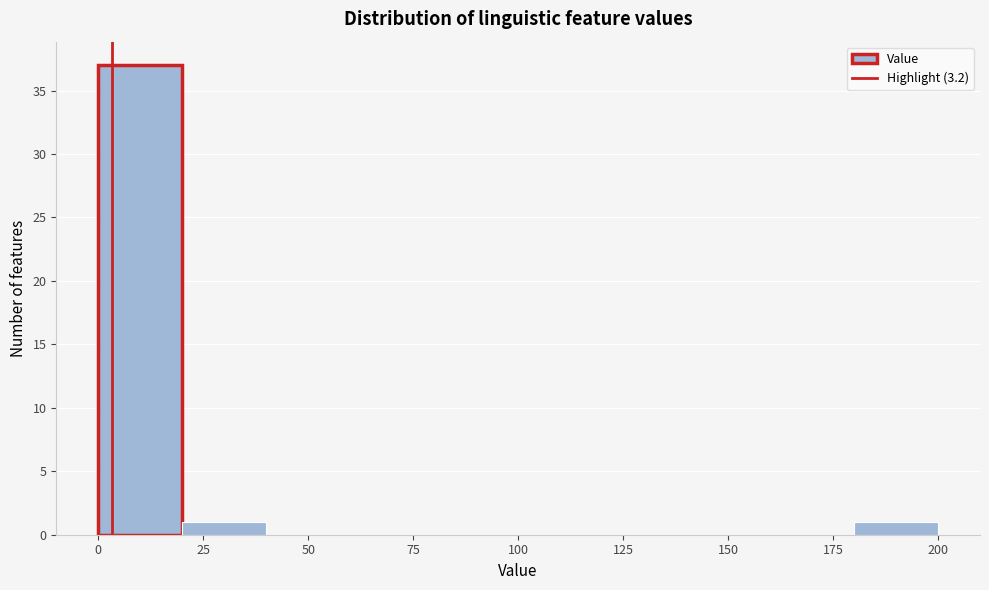

Reading left to right, list every bar in this chart as the range it spans on the x-axis followed by its height. The values are not printed on the chart, so give them approximately, as read against the axis.

0 to 20: 37
20 to 40: 1
40 to 60: 0
60 to 80: 0
80 to 100: 0
100 to 120: 0
120 to 140: 0
140 to 160: 0
160 to 180: 0
180 to 200: 1